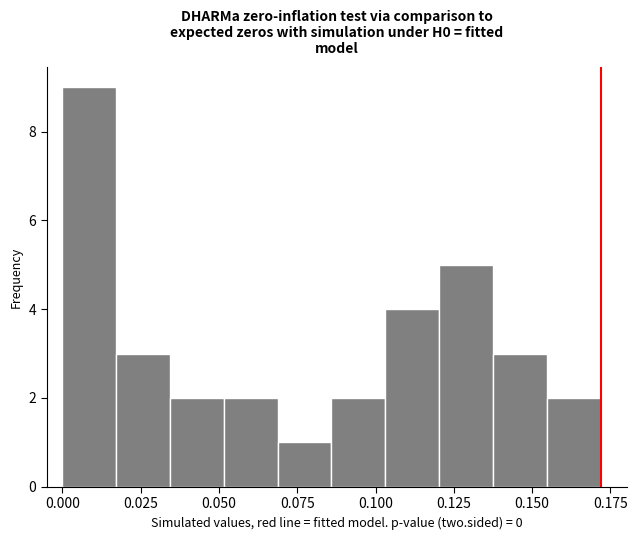

Around what value on the x-axis is the tallest bar? Give the approximate position of its centre, as read against the axis.

0.010